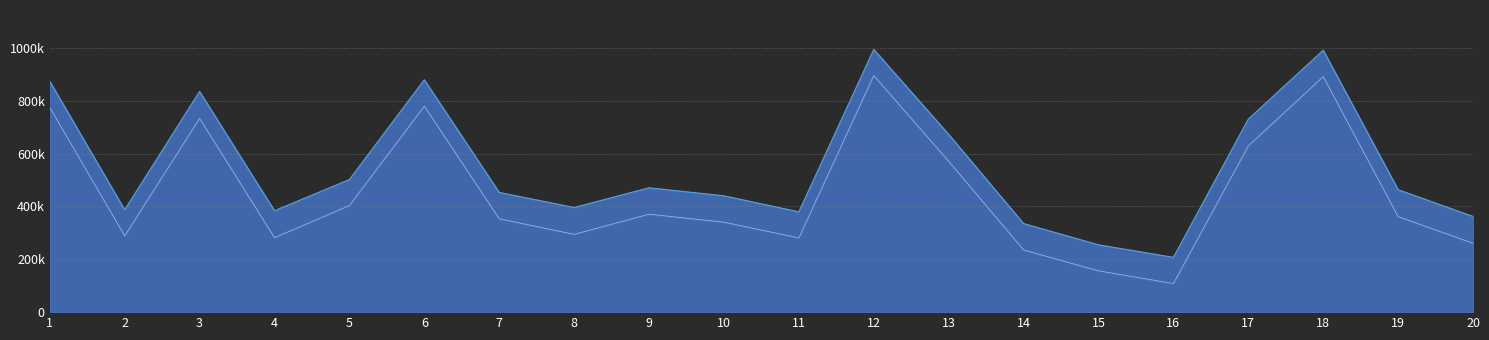

Is the value of col_1 line at 19 greater than the value of col_2 line at 20?

Yes